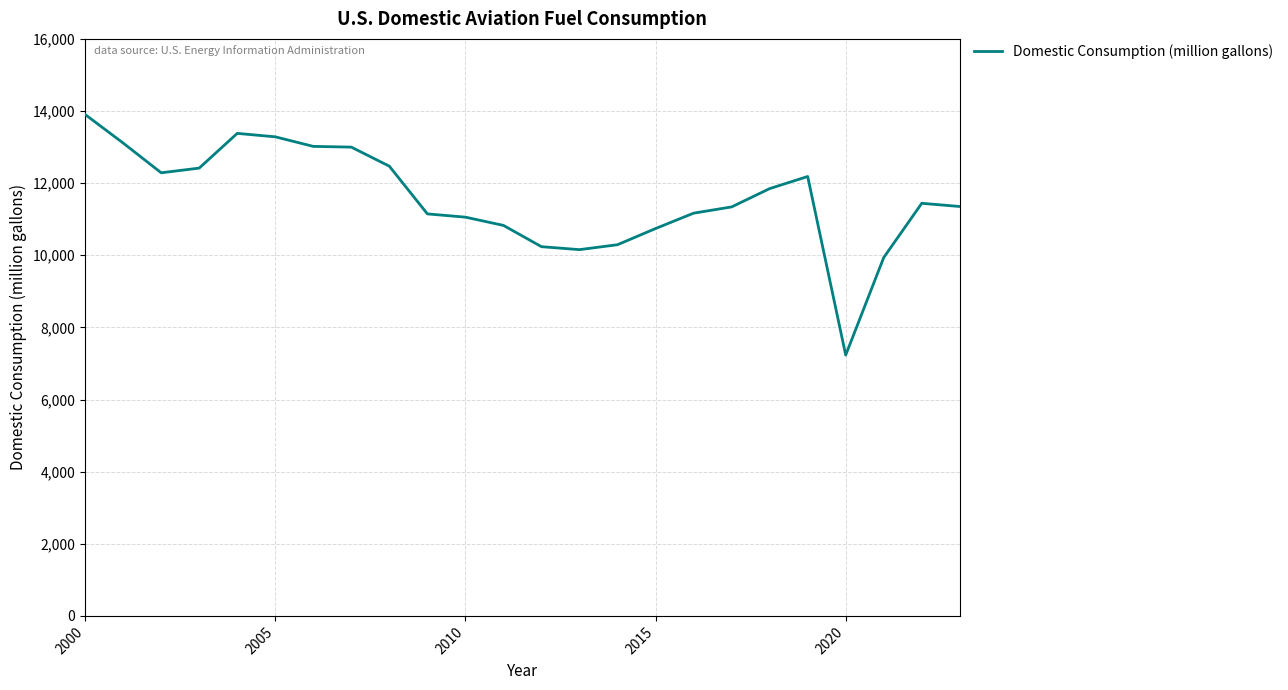

How many categories are shown in the chart?

24